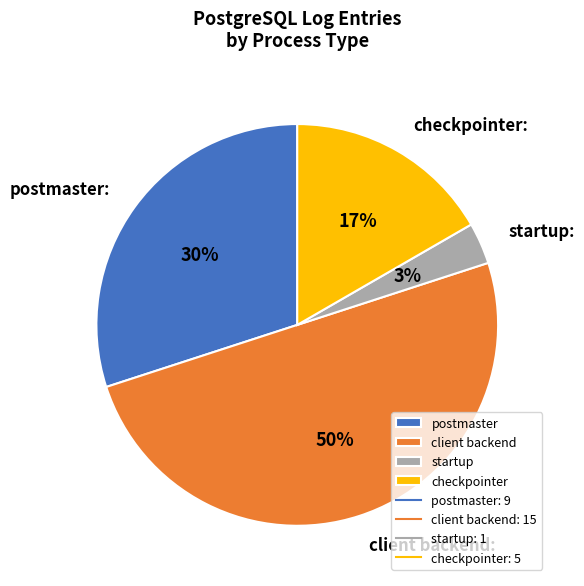

Which slice is the largest?

client backend